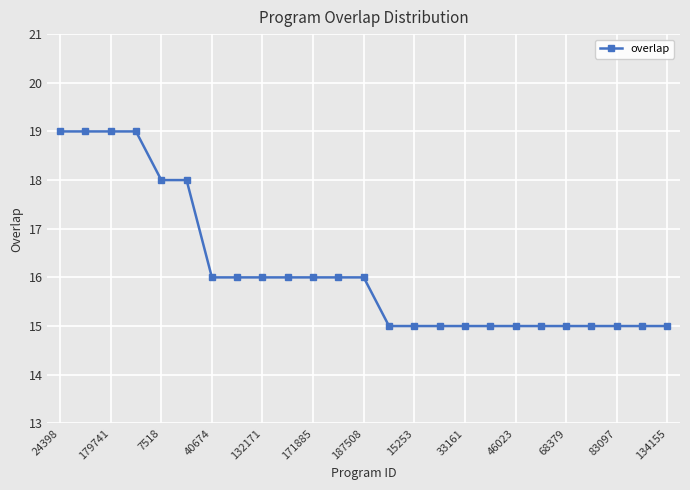

How many values are between 15 and 16?

19